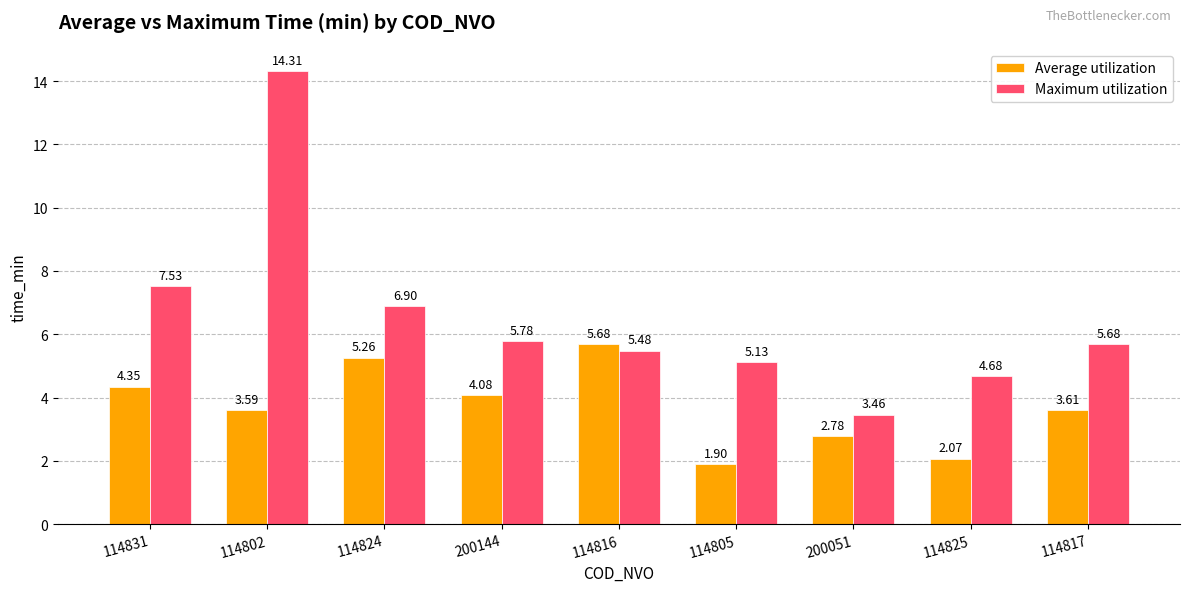

What are all the series names shown in the legend?

Average utilization, Maximum utilization